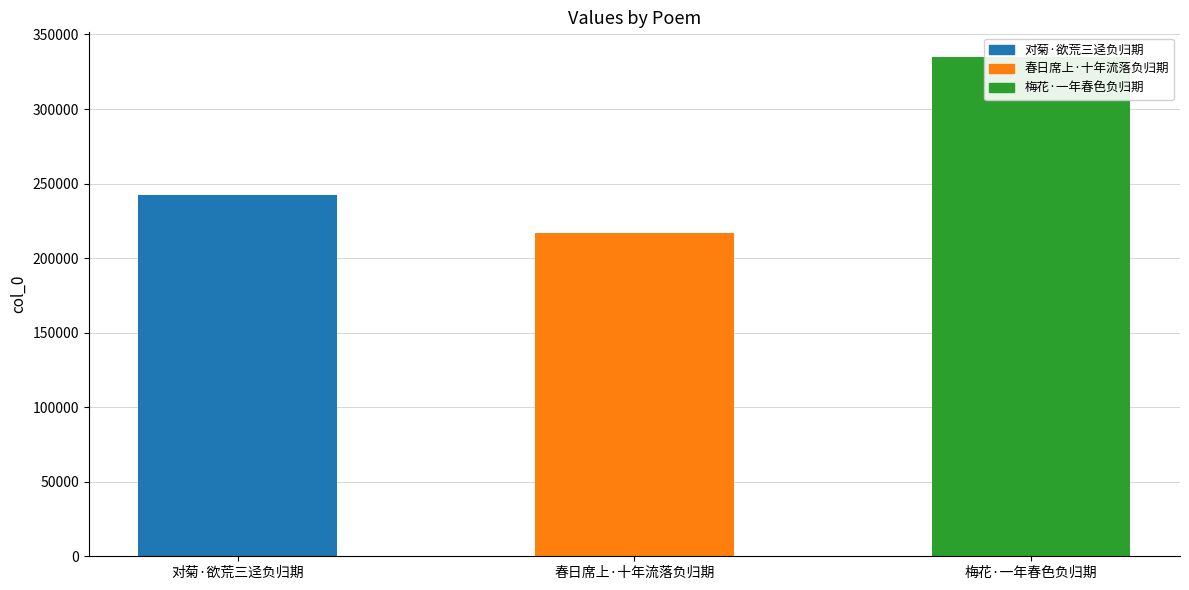

Reading right to left, what are all the values shown in this chart?

334691	216523	242405